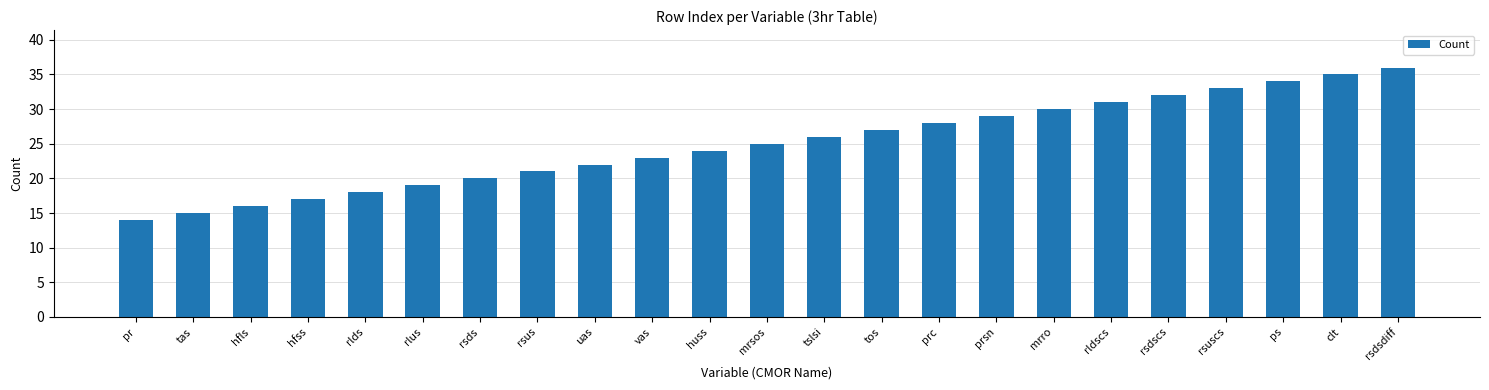

Rank the categories by value from lowest to highest.

pr, tas, hfls, hfss, rlds, rlus, rsds, rsus, uas, vas, huss, mrsos, tslsi, tos, prc, prsn, mrro, rldscs, rsdscs, rsuscs, ps, clt, rsdsdiff